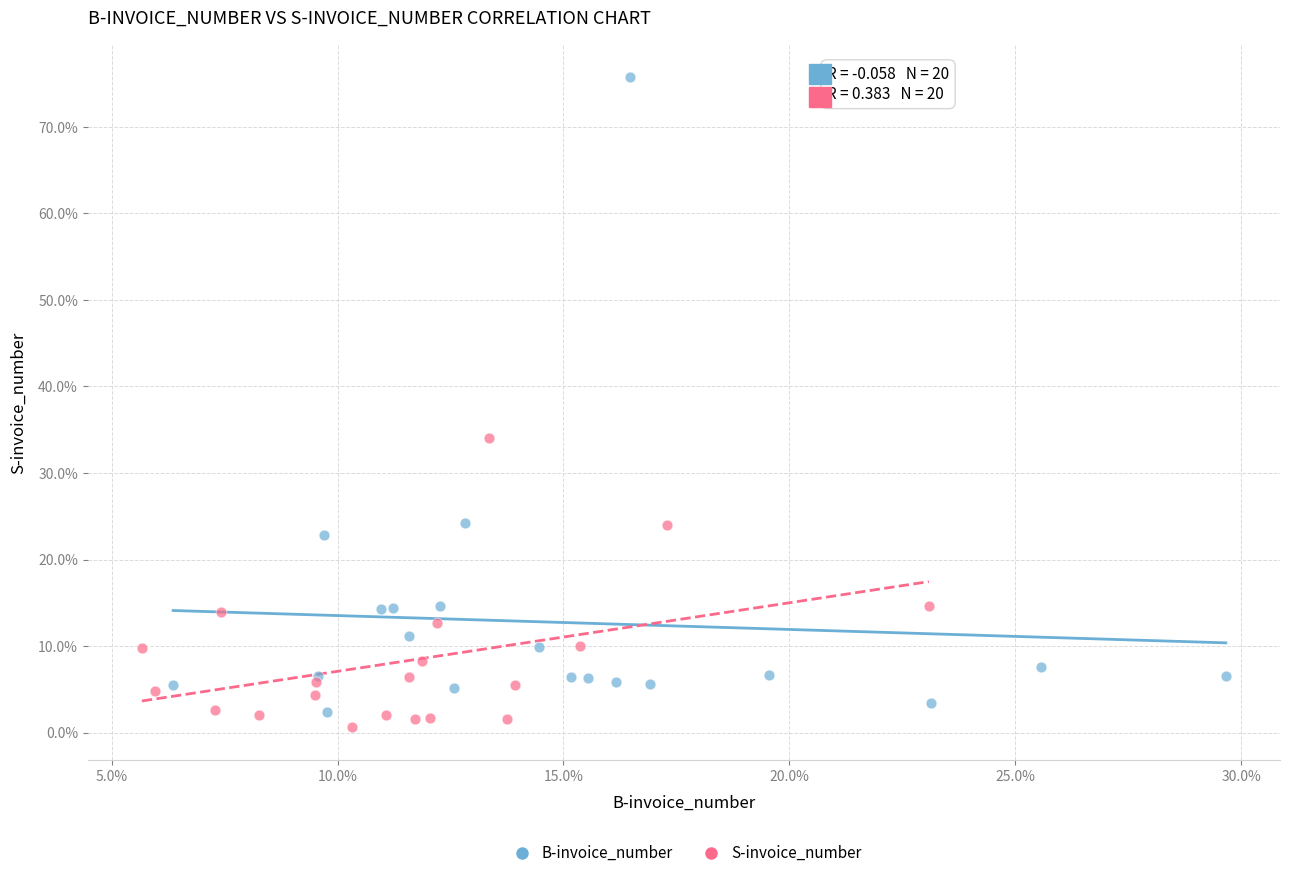

What are all the series names shown in the legend?

B-invoice_number, S-invoice_number